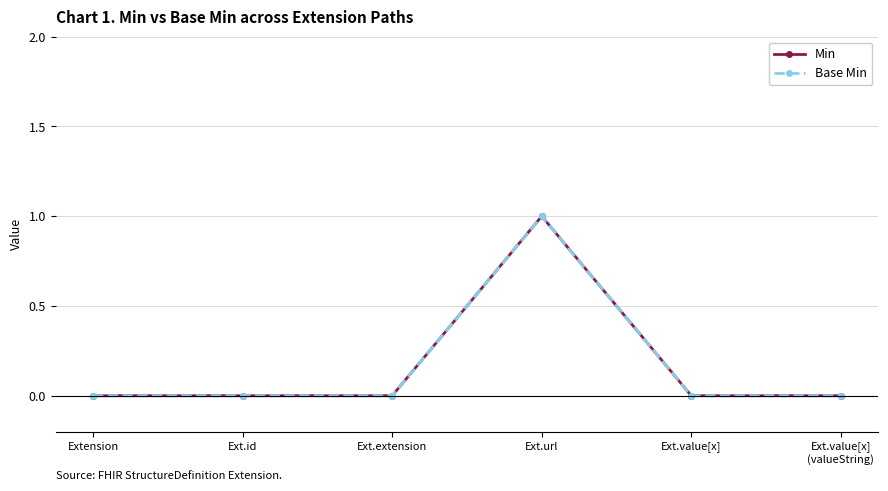

What is the maximum value shown in the chart?

1